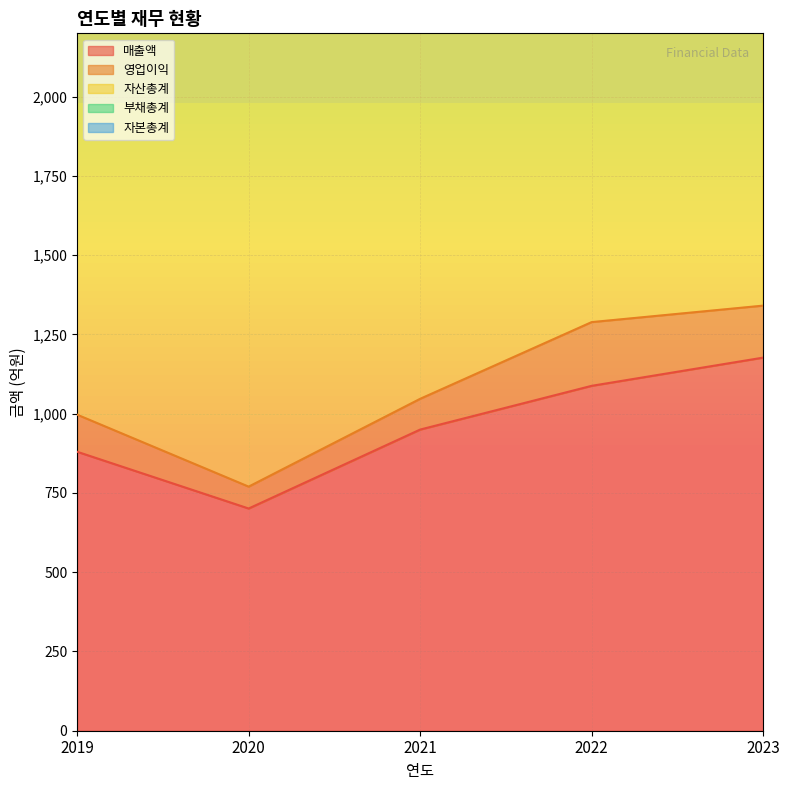

At which label does 매출액 reach its peak?

2023